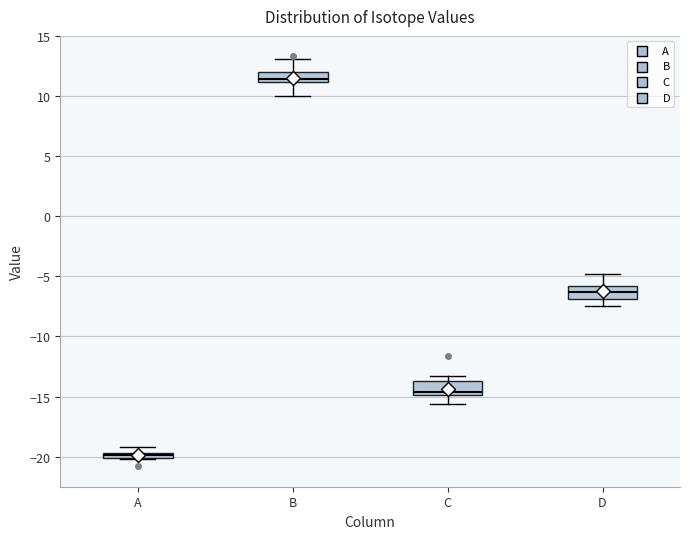

Where does the median line of the box for C sit on the y-axis? The values are not printed on the chart, so give them approximately, as read against the axis.

-14.5